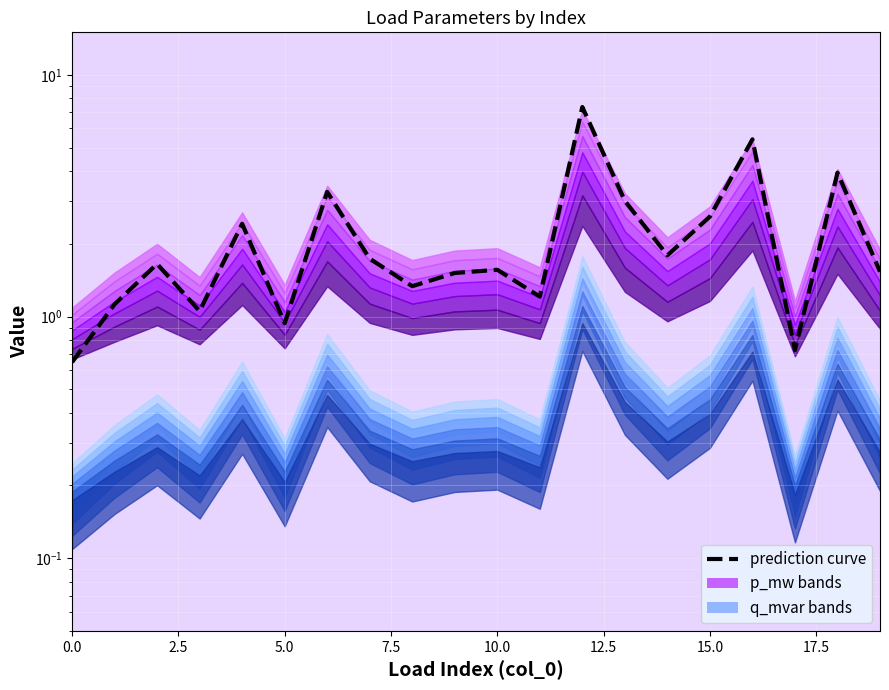

Reading left to right, extract all data points from this chart.

0.6	1.1	1.7	1.1	2.4	0.9	3.3	1.7	1.3	1.5	1.6	1.2	7.4	3.0	1.8	2.6	5.4	0.7	3.9	1.5